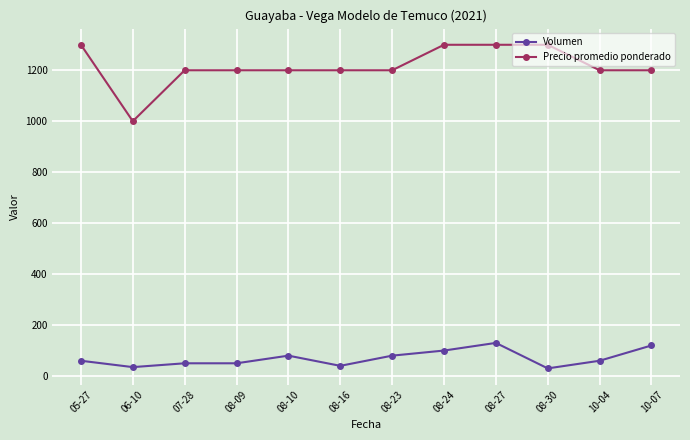

True or false: Precio promedio ponderado and Volumen cross at least once.

False